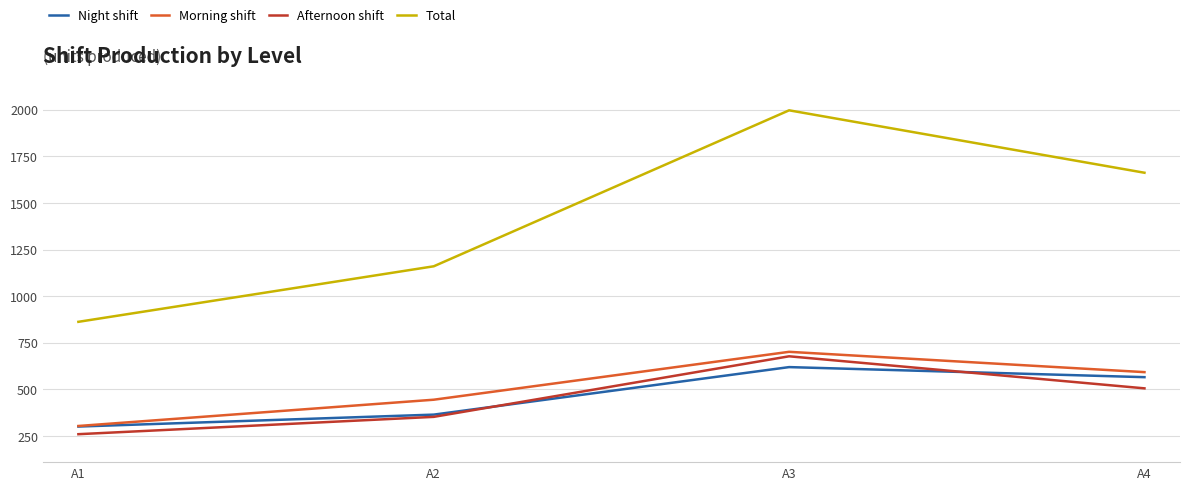

The value of Morning shift at A4 is 867. True or false?

False